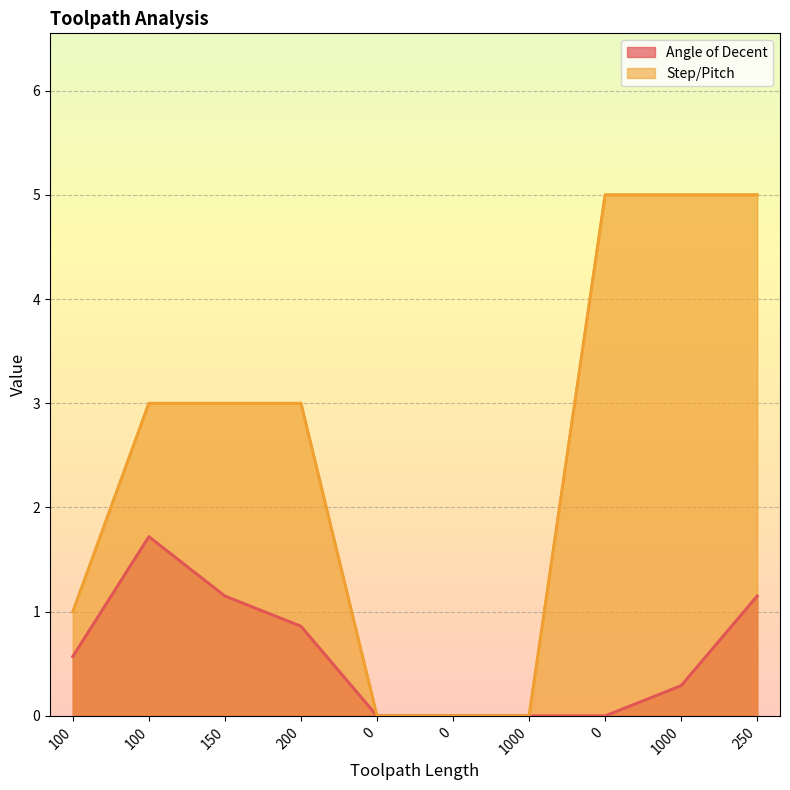

What is the sum of the Angle of Decent values at 200 and 0?

0.9